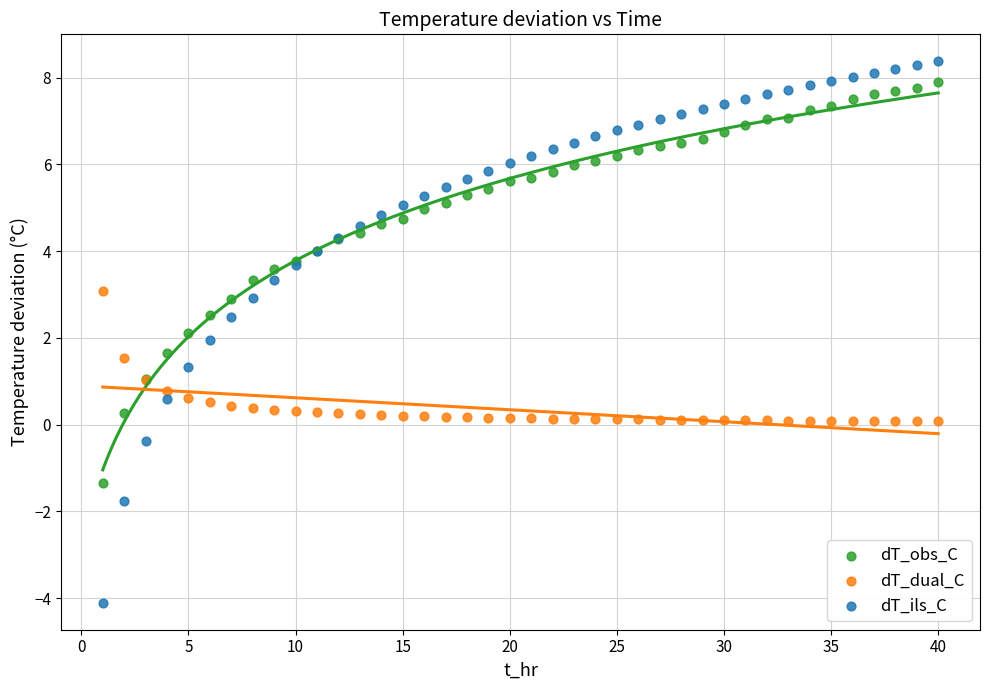

Which series reaches the minimum Y coordinate?

dT_ils_C